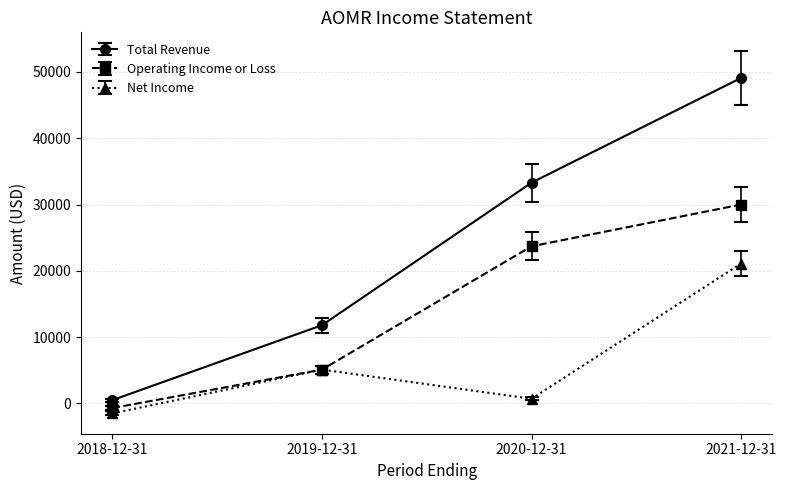

True or false: Operating Income or Loss and Total Revenue intersect in this chart.

False